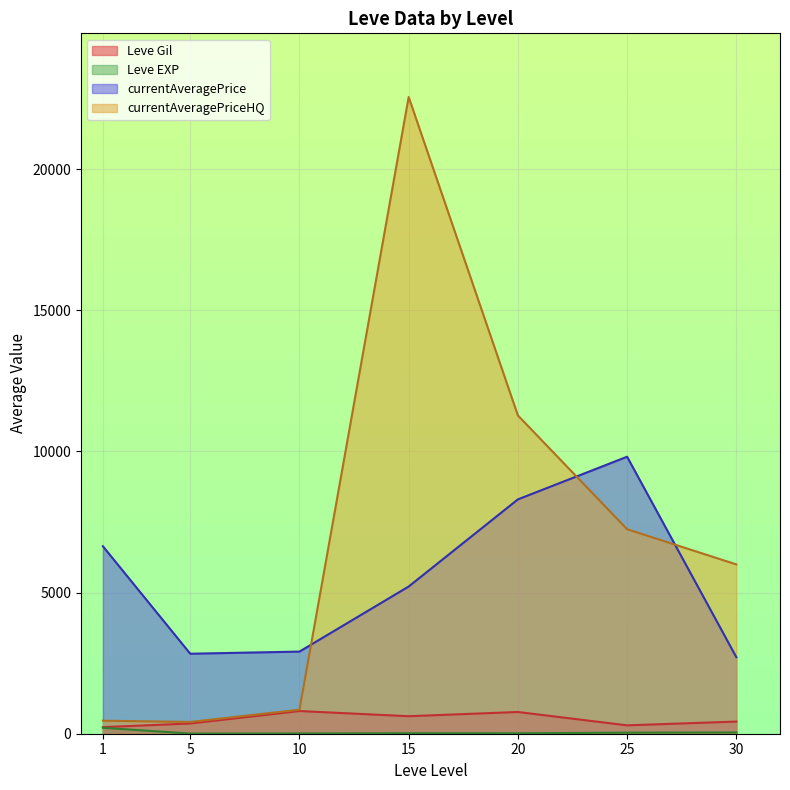

At 10, list the series in order from smallest to largest.

Leve EXP, currentAveragePriceHQ, Leve Gil, currentAveragePrice